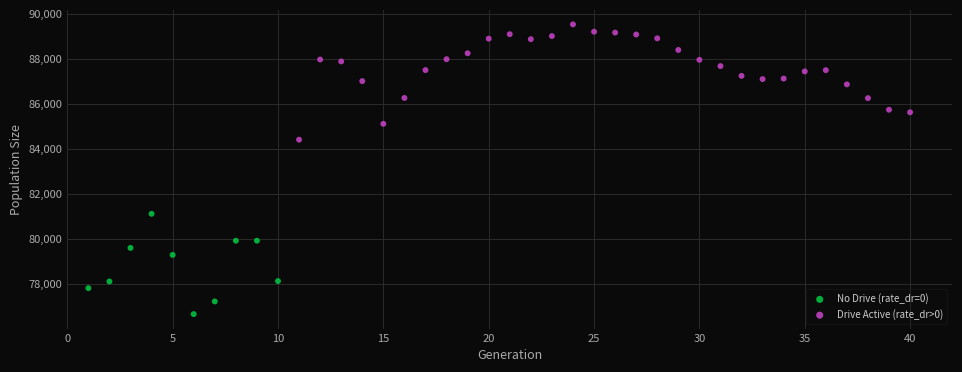

Which series contains the highest Y value?

Drive Active (rate_dr>0)